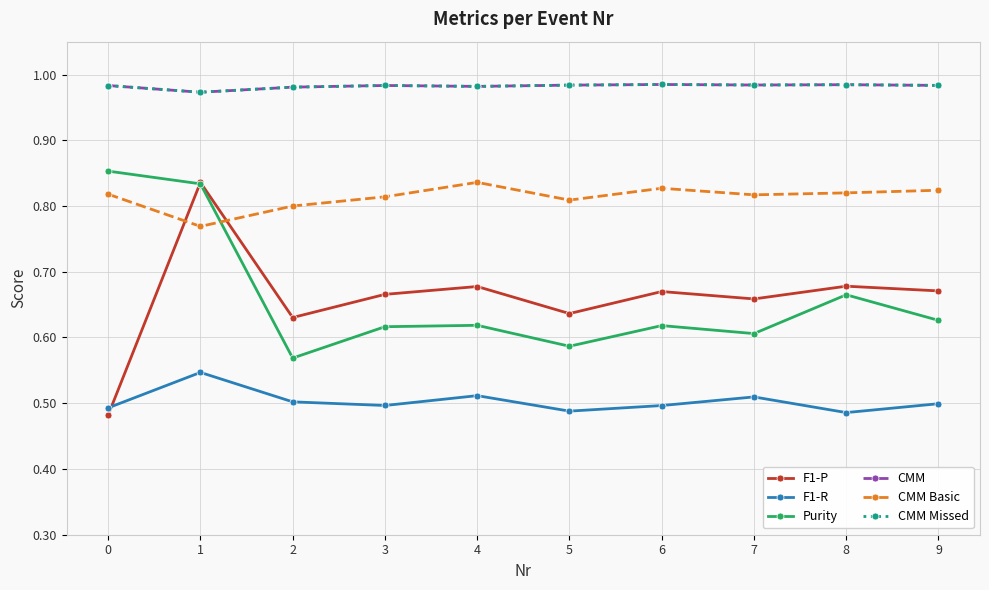

What is the highest value of the Purity series?

0.9